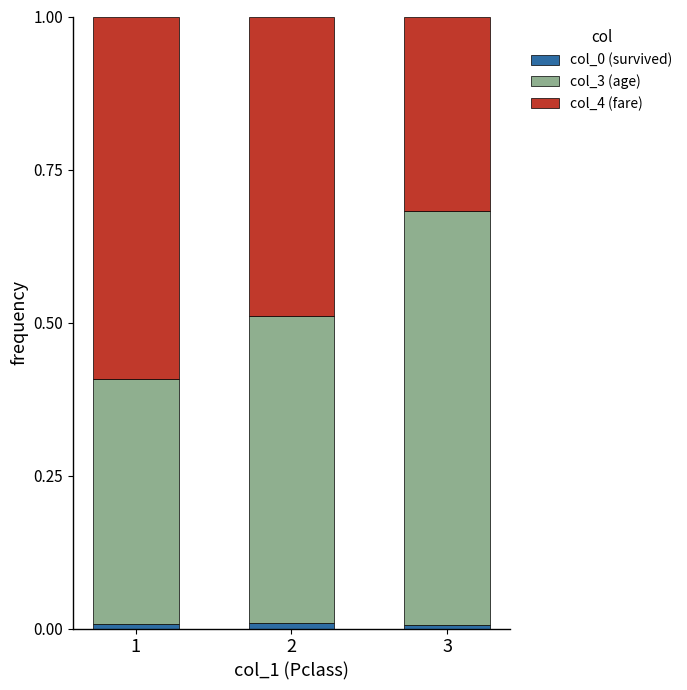

At which category is the sum across all series the highest?

2